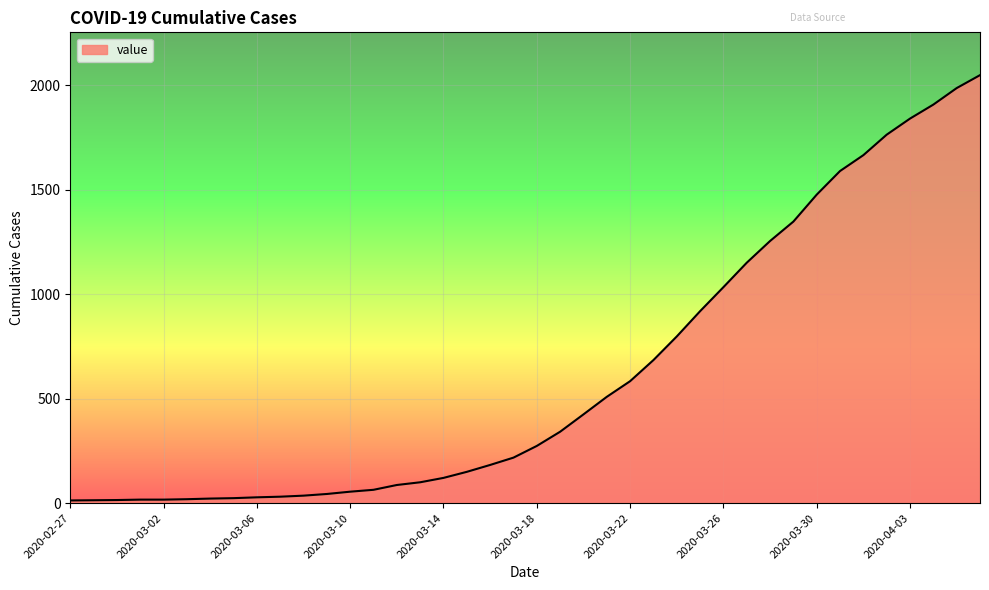

What is the greatest value displayed?

2049